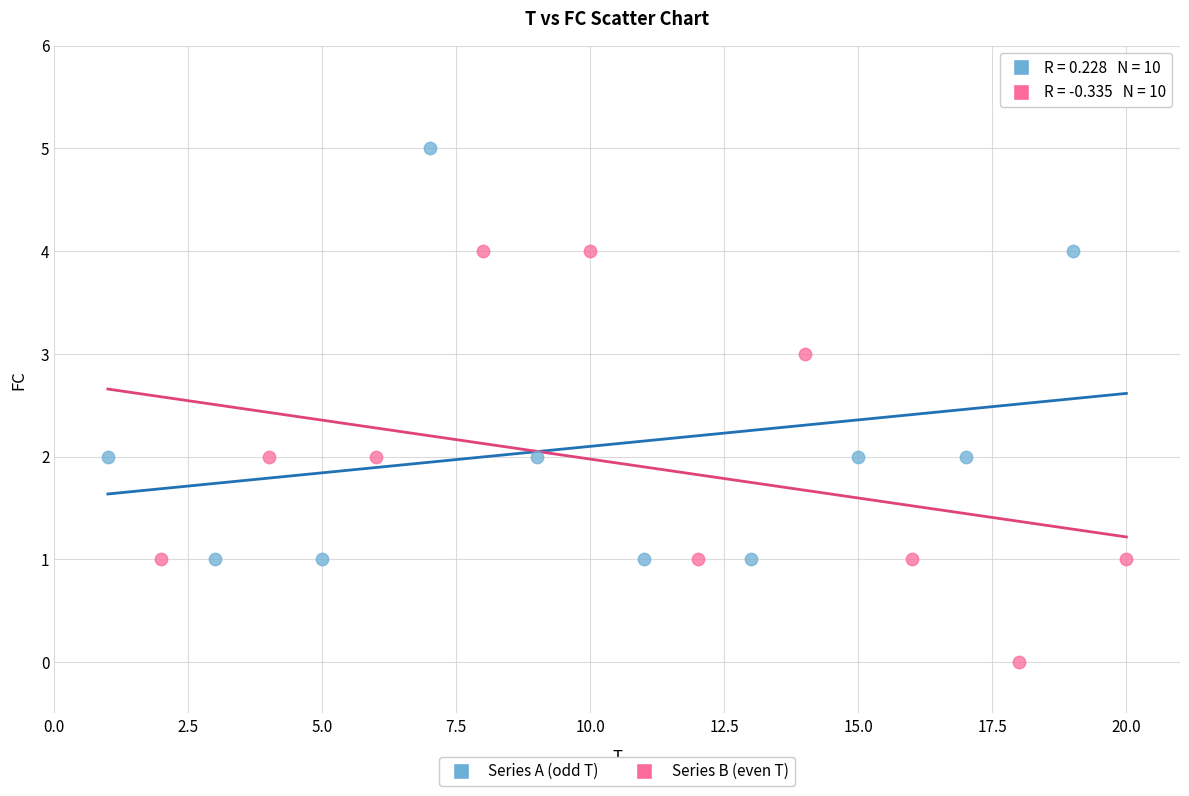

Which series reaches the maximum Y coordinate?

Series A (odd T)